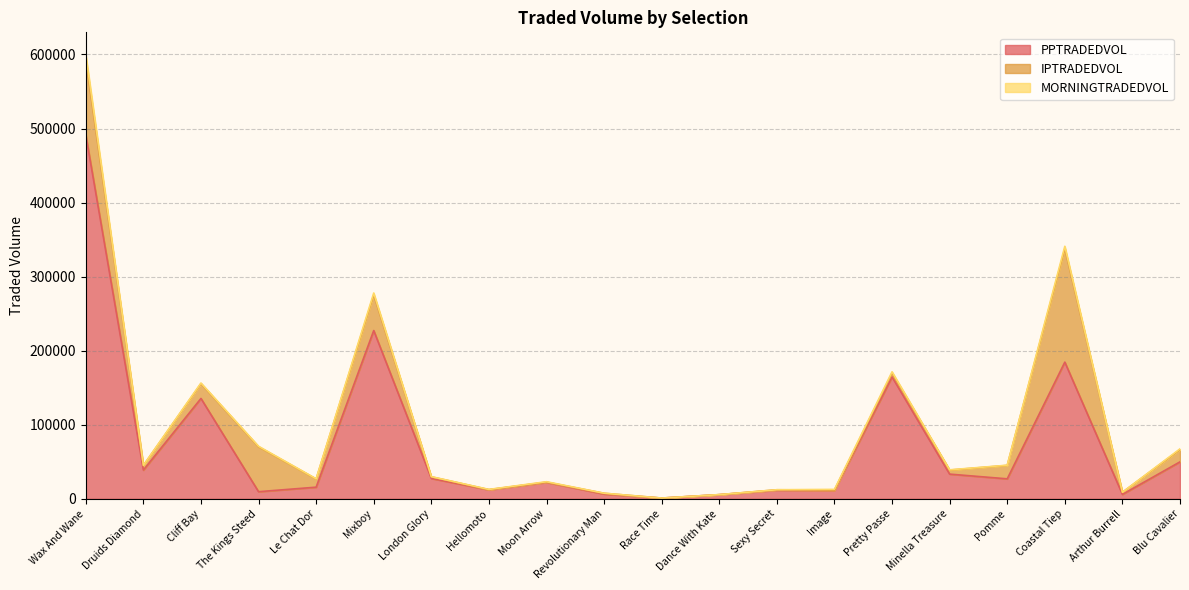

Reading right to left, list all the values displayed in this chart.

PPTRADEDVOL: 49850.9	5923.7	184534.7	26916.7	33291.3	164542.9	11226.9	11637.3	5519.2	920.3	6335.0	22119.6	12069.3	27443.7	227195.2	15665.9	9559.0	135483.3	38769.3	491589.9
IPTRADEDVOL: 16546.6	2802.5	153331.4	18134.4	5465.7	5202.9	451.4	517.0	61.8	33.1	1104.0	369.8	293.1	2203.4	48183.8	10963.1	60591.1	20001.4	6180.6	101551.9
MORNINGTRADEDVOL: 1033.3	28.7	3140.8	280.3	355.2	1724.9	1012.7	43.9	48.9	0.4	50.5	556.2	278.3	242.6	2510.2	413.5	757.4	830.7	229.3	6784.2